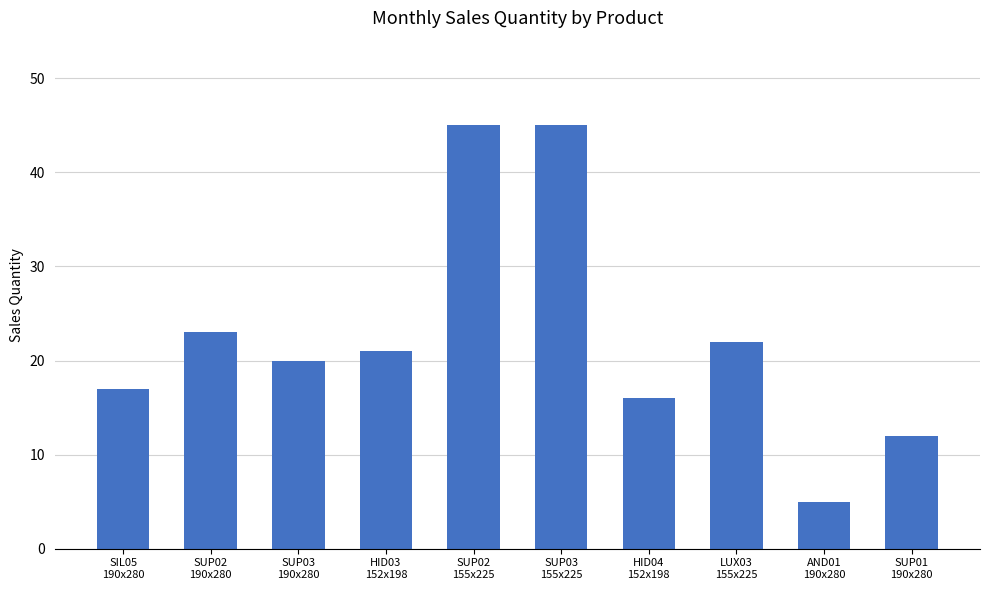

Reading right to left, list all the values displayed in this chart.

SUP01
190x280=12	AND01
190x280=5	LUX03
155x225=22	HID04
152x198=16	SUP03
155x225=45	SUP02
155x225=45	HID03
152x198=21	SUP03
190x280=20	SUP02
190x280=23	SIL05
190x280=17